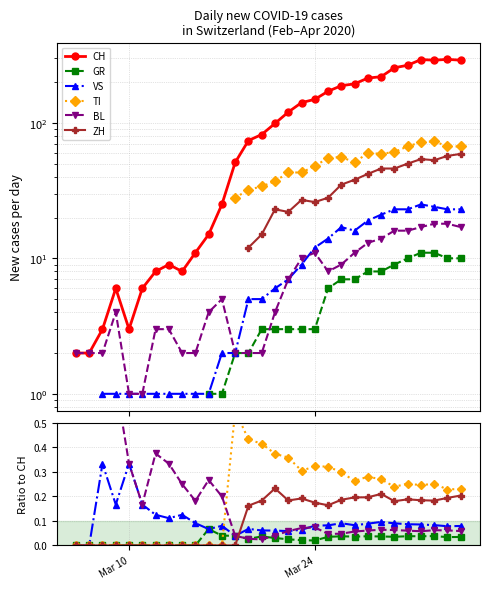

Which category has the lowest value in the ZH series?

Mar 10